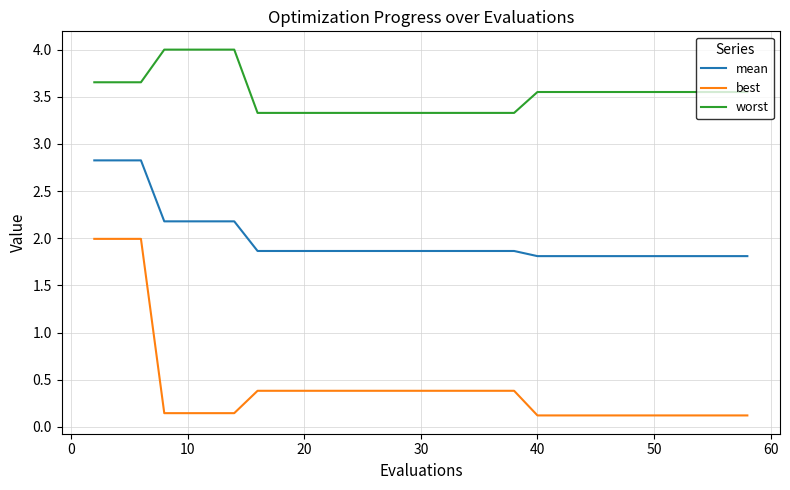

Which series has the largest total across all categories?

worst